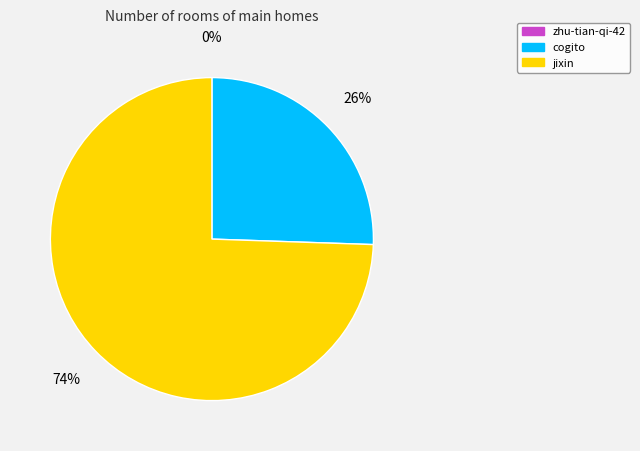

Does jixin account for over 50% of the chart?

Yes